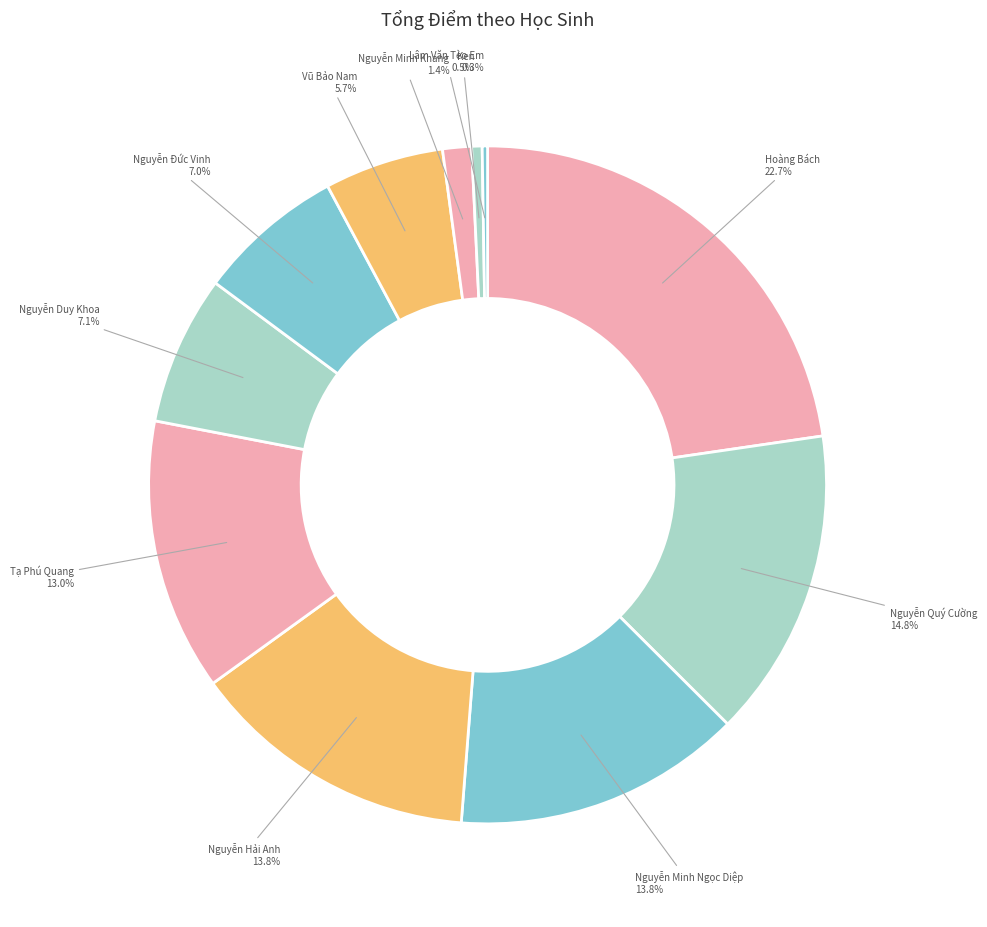

To the nearest percent, what percentage of the pie is Nguyễn Minh Khang?

1%